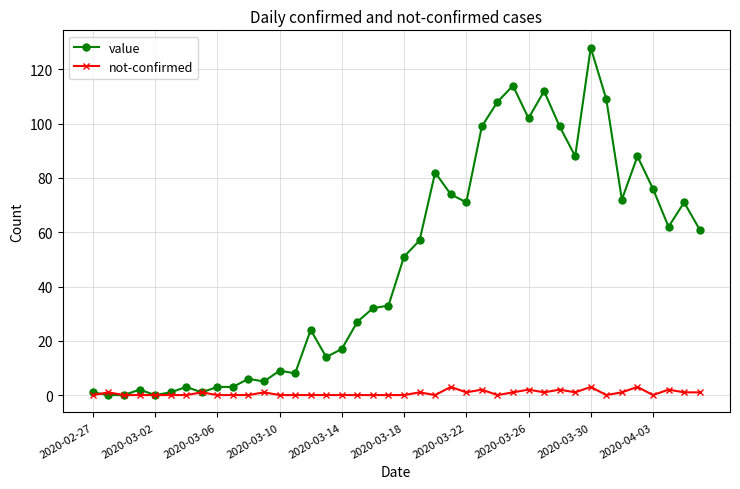

Rank the series by their maximum value, from highest to lowest.

value, not-confirmed